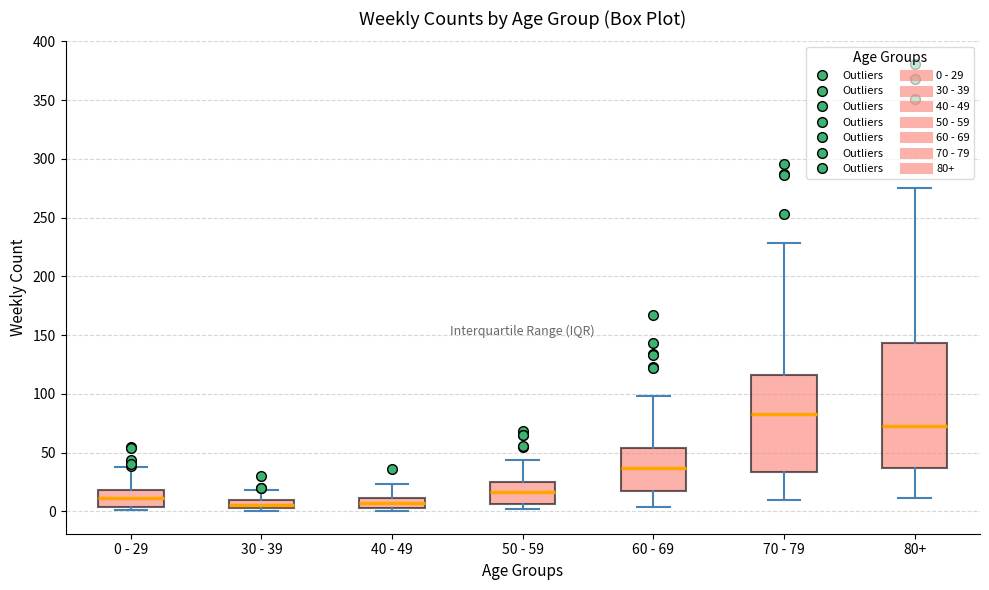

Which box is the tallest, from its lower edge to its upper edge?

80+